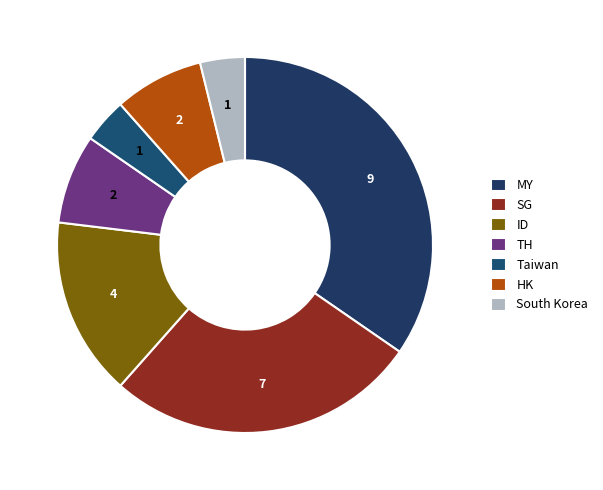

To the nearest percent, what is the difference between the Taiwan and SG slice percentages?

23%